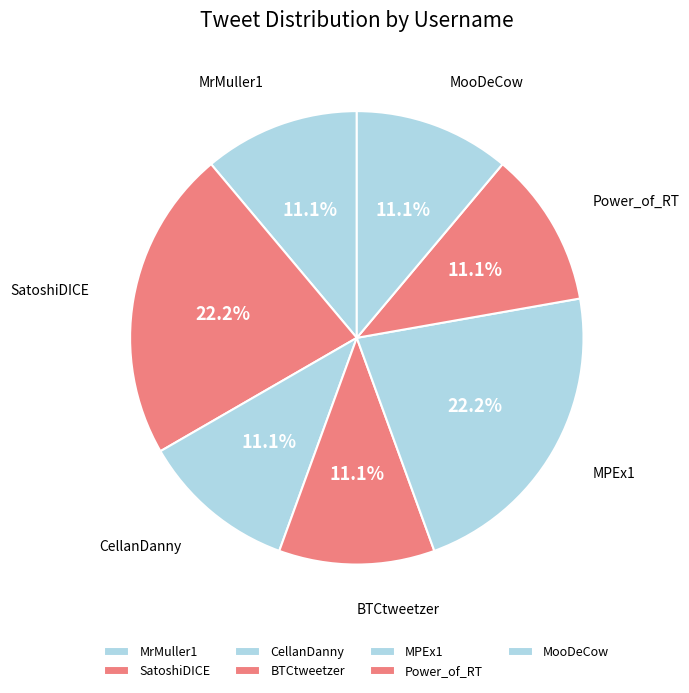

What percentage is NOT represented by BTCtweetzer?

88.9%